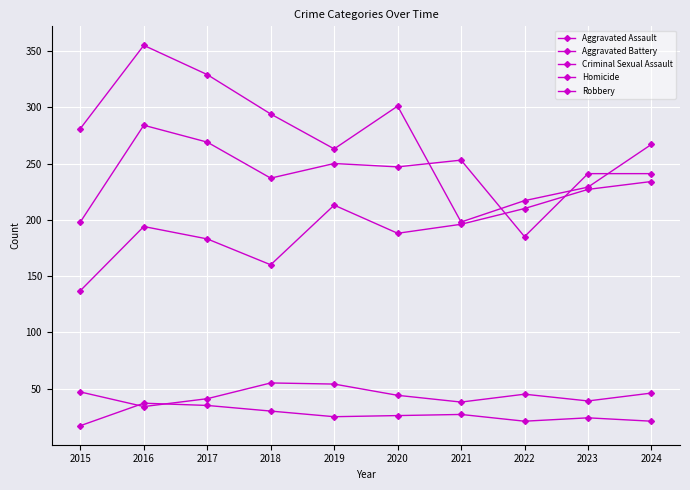

At 2022, list the series in order from largest to smallest.

Robbery, Aggravated Assault, Aggravated Battery, Criminal Sexual Assault, Homicide